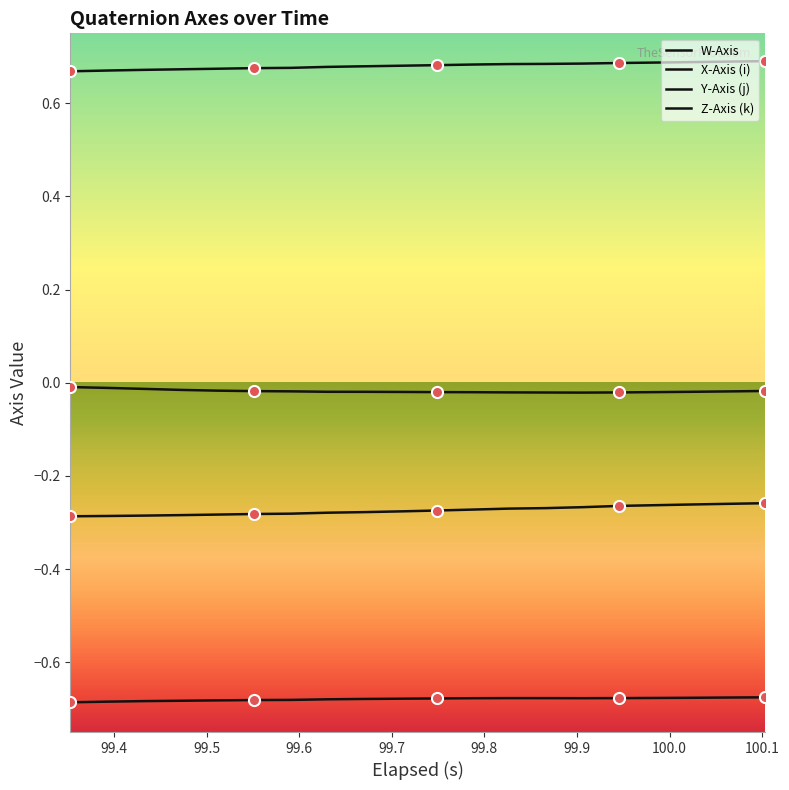

What is the maximum value shown in the chart?

0.7